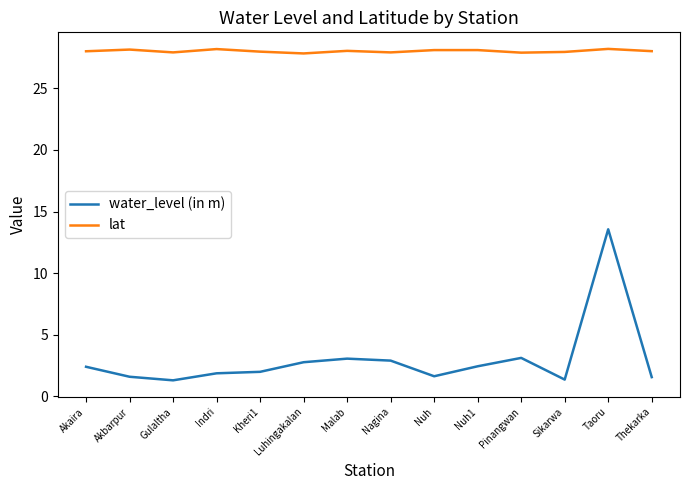

At Thekarka, list the series in order from largest to smallest.

lat, water_level (in m)